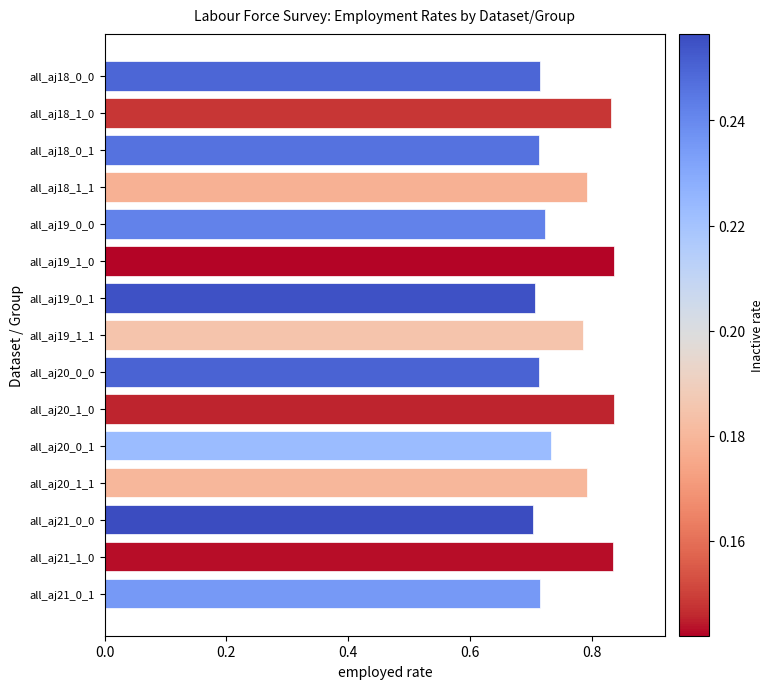

What is the label of the 14th bar from the top?

all_aj21_1_0